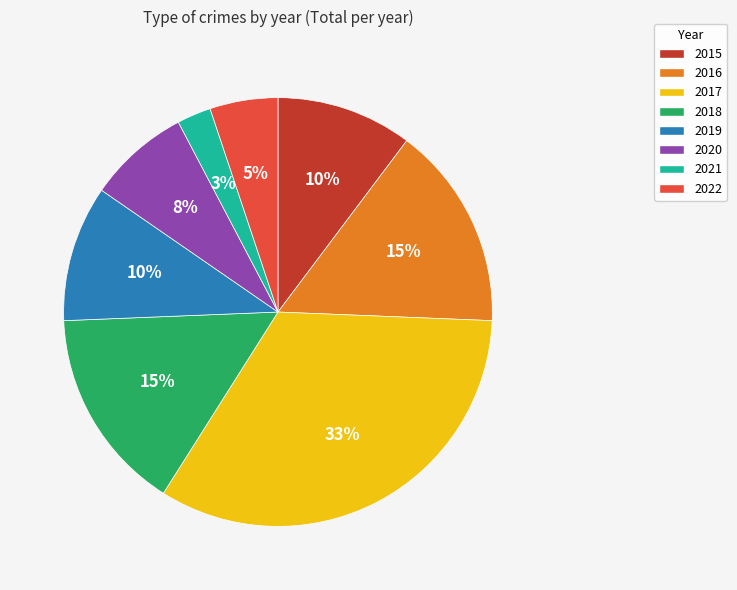

Is there a majority slice in this chart?

No